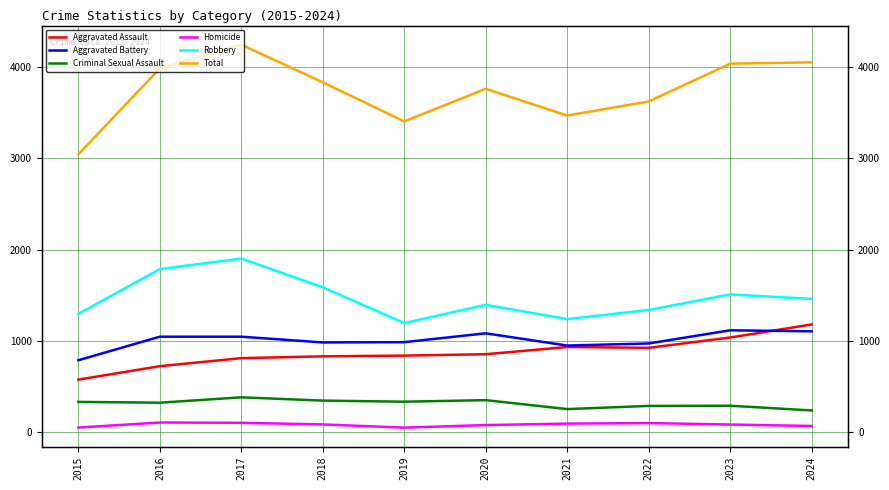

Reading left to right, extract all data points from this chart.

Aggravated Assault: 576	723	811	831	839	854	933	924	1037	1180
Aggravated Battery: 788	1046	1046	983	986	1083	949	972	1116	1105
Criminal Sexual Assault: 332	323	382	346	334	351	253	288	290	238
Homicide: 51	106	103	85	50	78	94	100	84	68
Robbery: 1297	1786	1902	1587	1195	1395	1239	1338	1509	1460
Total: 3044	3984	4244	3832	3404	3761	3468	3622	4036	4051